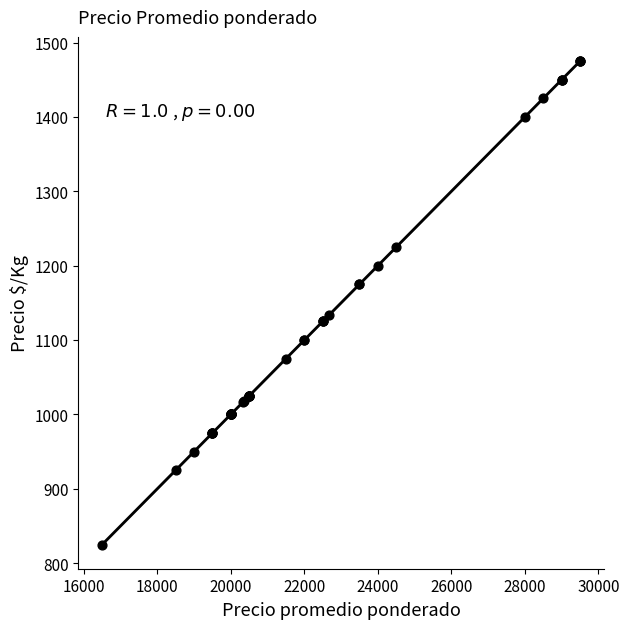

What Y value in the scatter plot is closest to 1150?

1133